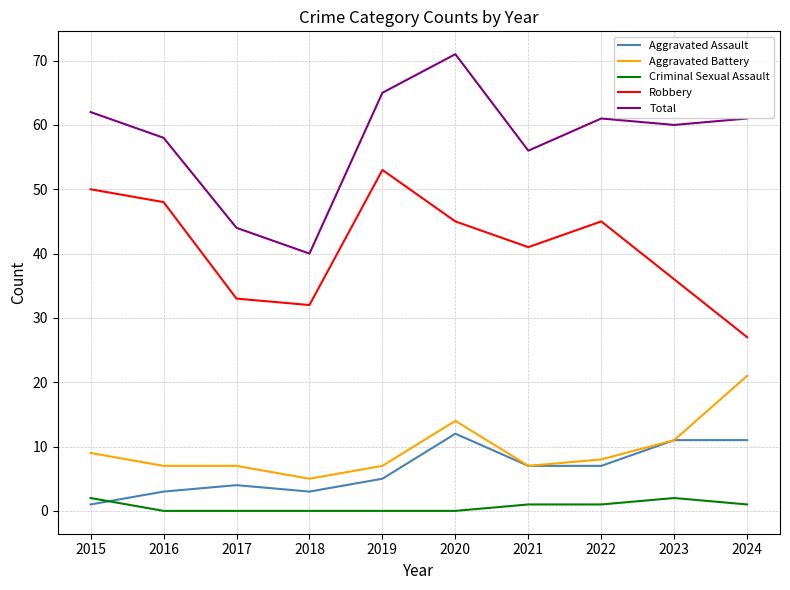

Does the chart have visible grid lines?

Yes